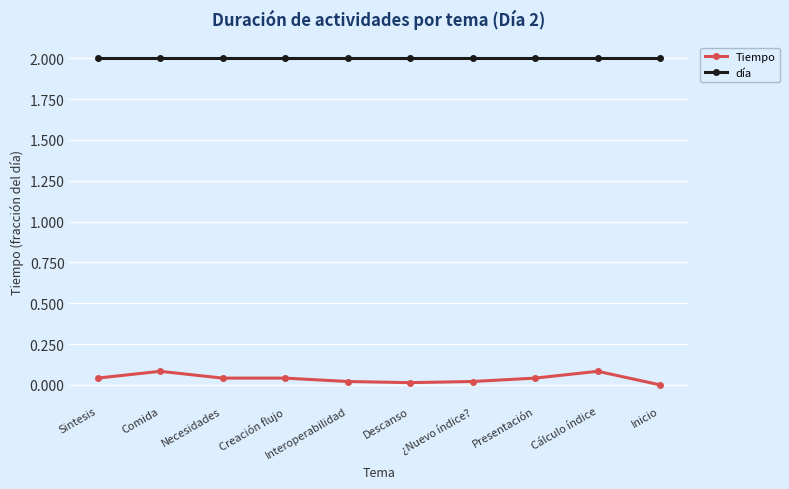

Is the value of Tiempo at Descanso greater than the value of día at Interoperabilidad?

No